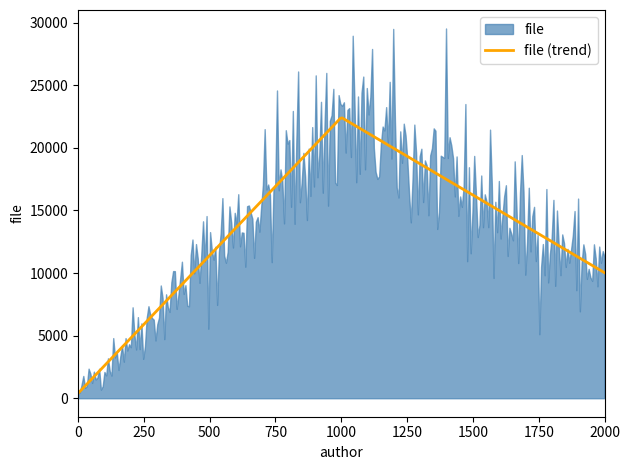

Does the chart have visible grid lines?

No